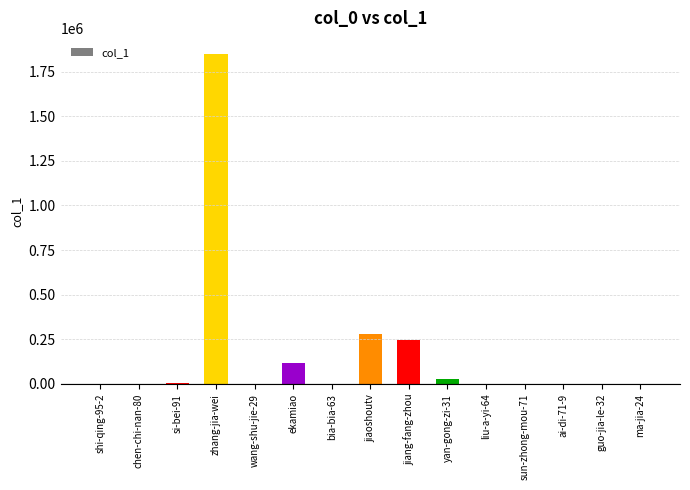

Is it true that the value at zhang-jia-wei is 3181586?

False